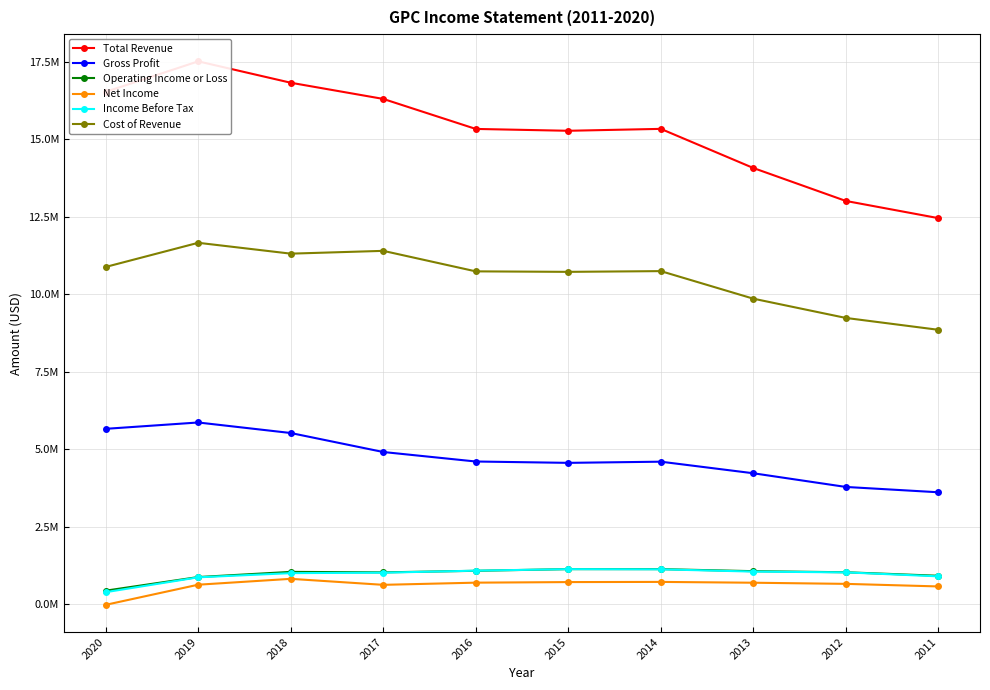

What is the average value of the Total Revenue series?

15271190